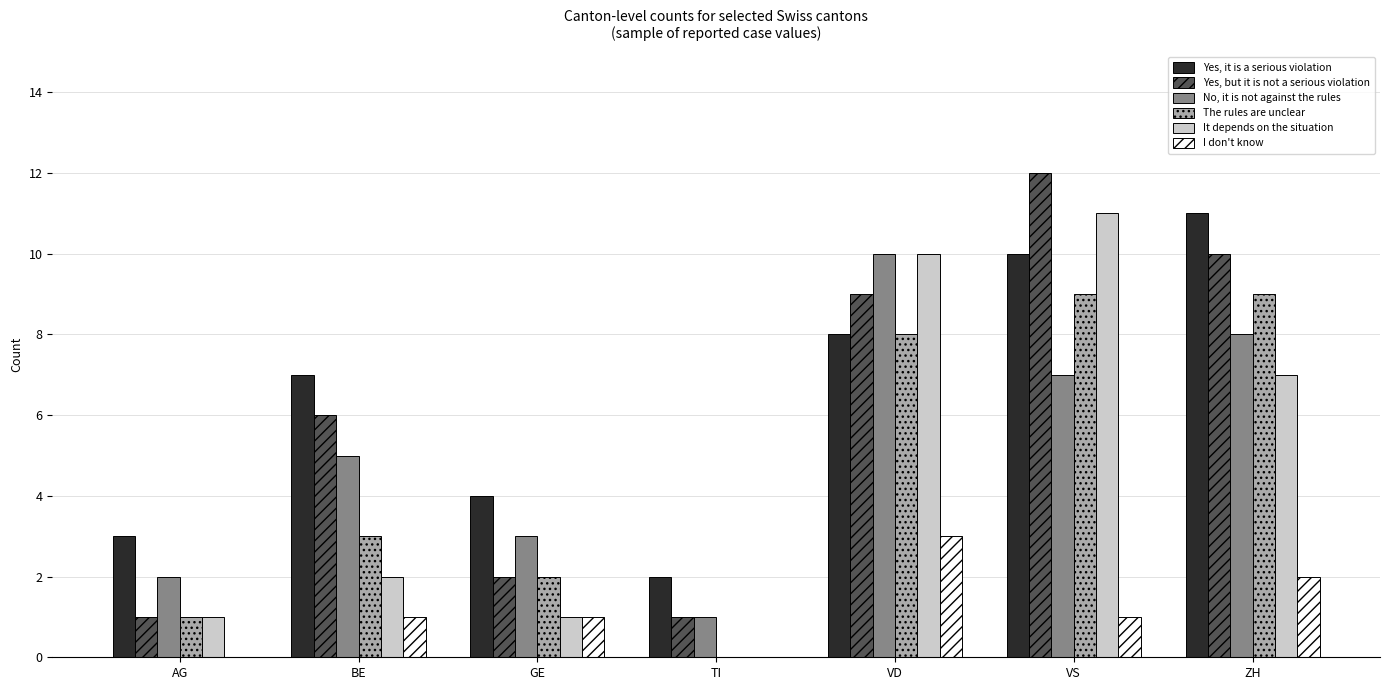

Reading left to right, what are all the values shown in this chart?

Yes, it is a serious violation: 3	7	4	2	8	10	11
Yes, but it is not a serious violation: 1	6	2	1	9	12	10
No, it is not against the rules: 2	5	3	1	10	7	8
The rules are unclear: 1	3	2	0	8	9	9
It depends on the situation: 1	2	1	0	10	11	7
I don't know: 0	1	1	0	3	1	2